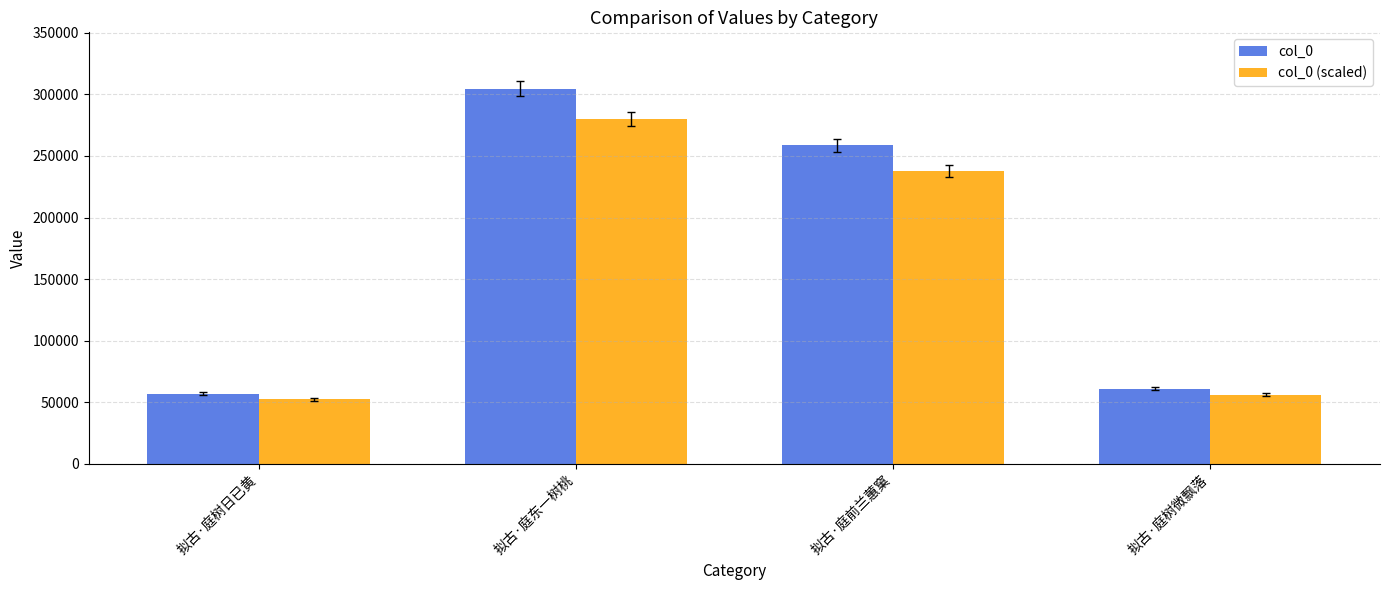

Reading left to right, list all the values displayed in this chart.

col_0: 拟古·庭树日已黄=56925.0	拟古·庭东一树桃=304759.0	拟古·庭前兰蕙窠=258597.0	拟古·庭树微飘落=60991.0
col_0 (scaled): 拟古·庭树日已黄=52371.0	拟古·庭东一树桃=280378.3	拟古·庭前兰蕙窠=237909.2	拟古·庭树微飘落=56111.7